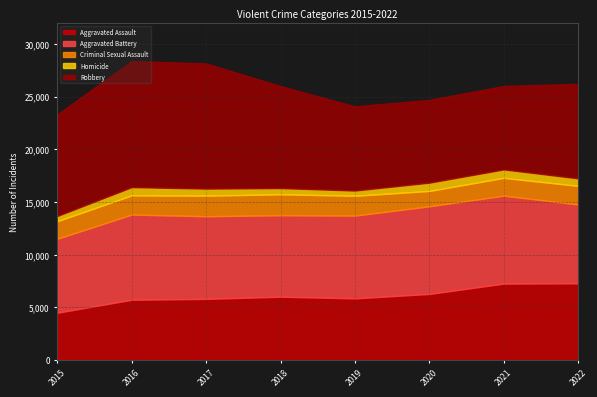

Which series has the largest range (max minus min)?

Robbery